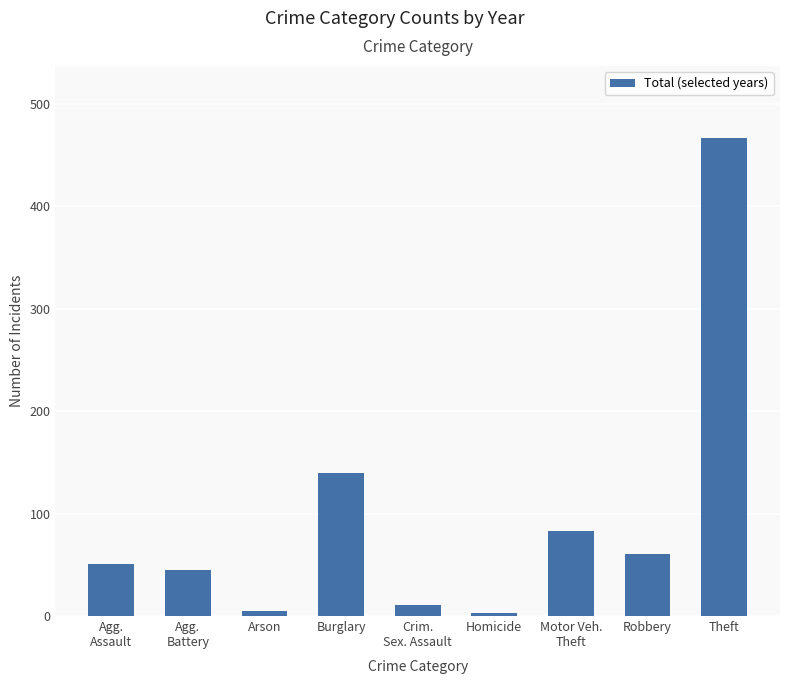

Is it true that the value at Robbery is 61?

True